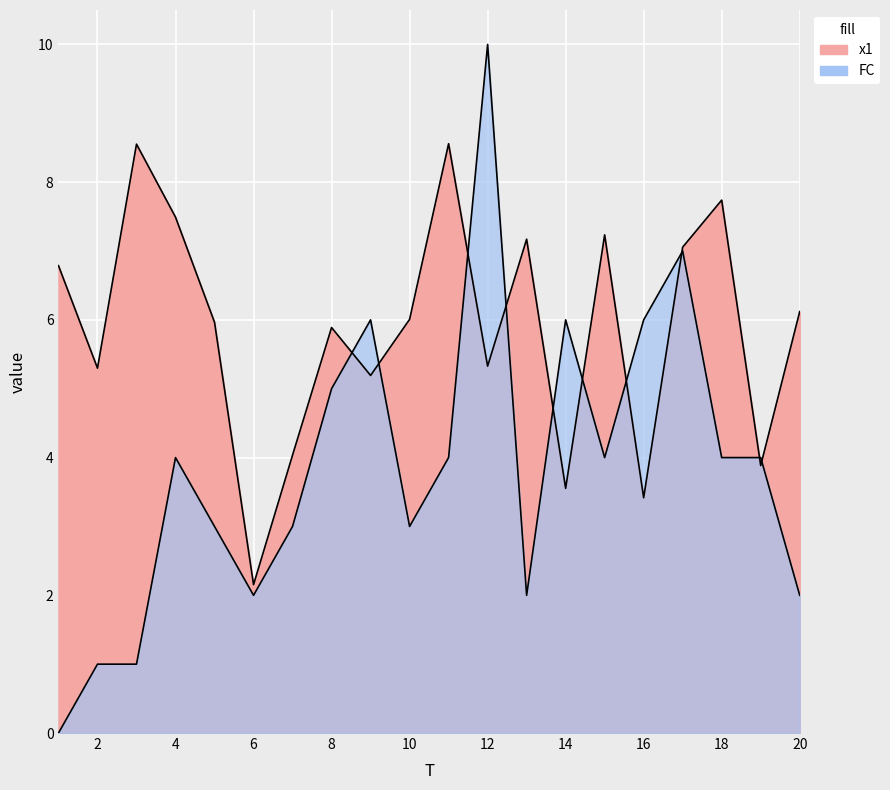

Where is the first local maximum for x1?

3